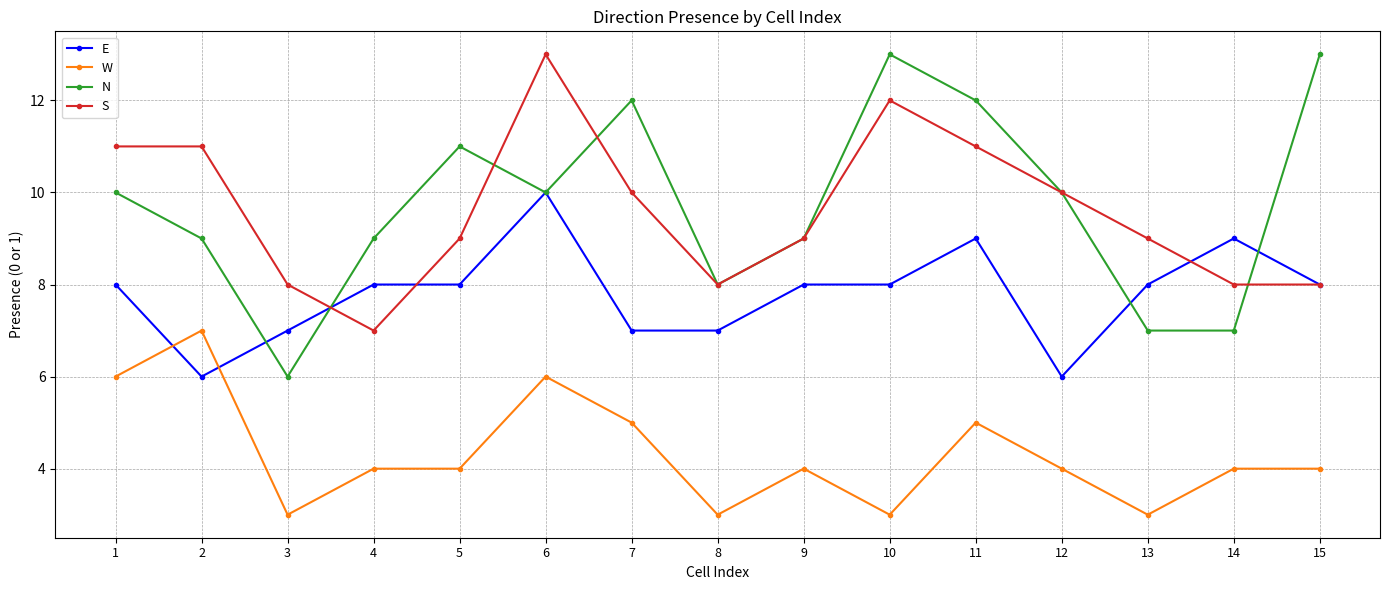

Reading left to right, extract all data points from this chart.

E: 8	6	7	8	8	10	7	7	8	8	9	6	8	9	8
W: 6	7	3	4	4	6	5	3	4	3	5	4	3	4	4
N: 10	9	6	9	11	10	12	8	9	13	12	10	7	7	13
S: 11	11	8	7	9	13	10	8	9	12	11	10	9	8	8